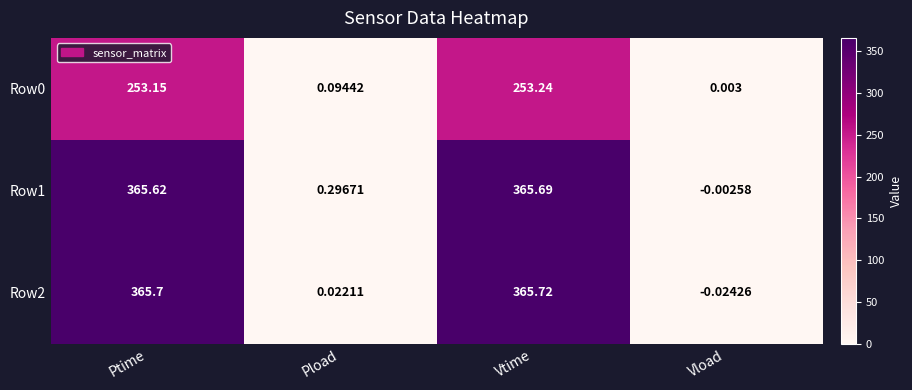

Where does the Row1 series first go above 365?

Ptime